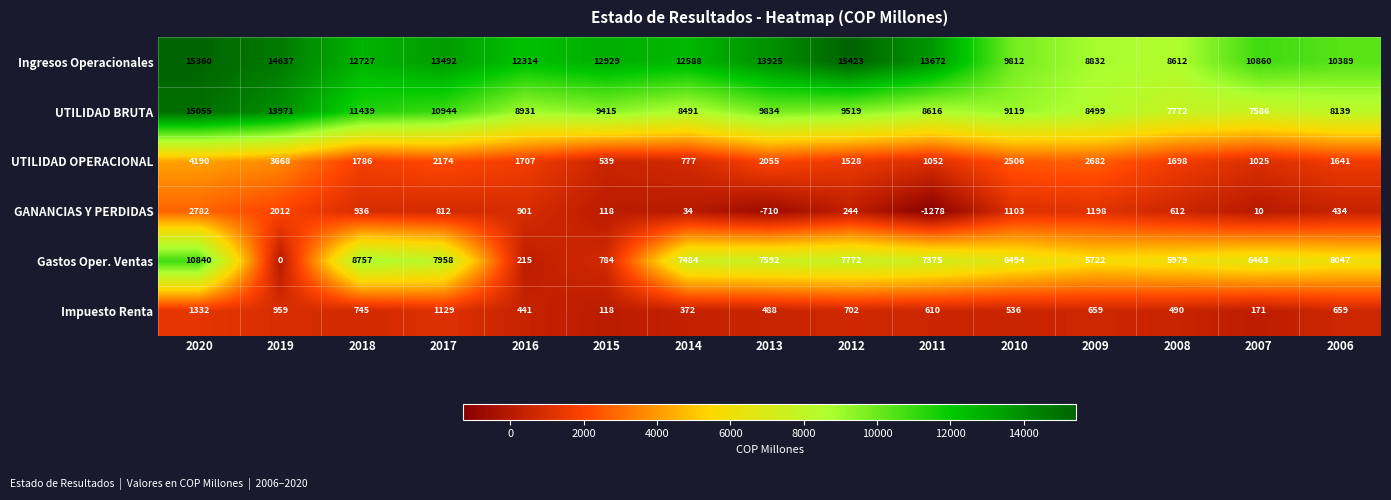

The GANANCIAS Y PERDIDAS series shows 34 at 2014. True or false?

True